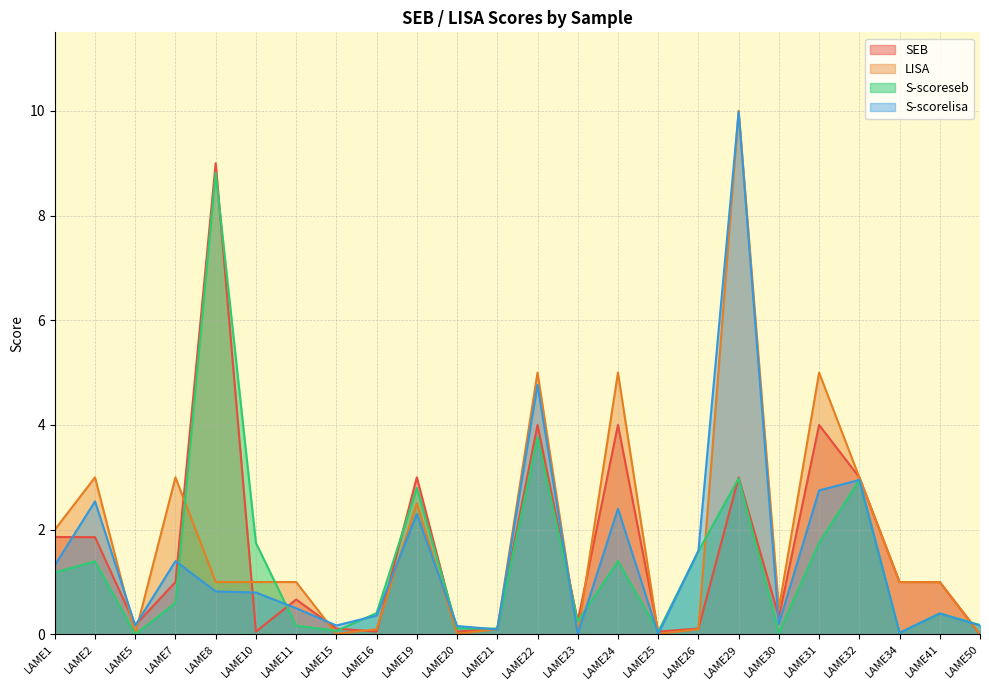

What are all the series names shown in the legend?

SEB, LISA, S-scoreseb, S-scorelisa